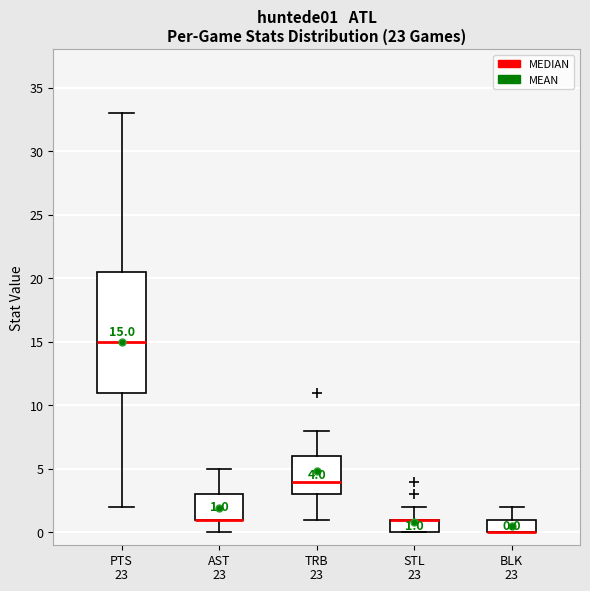

Comparing the boxes themselves (not the whiskers), which one is the tallest?

PTS